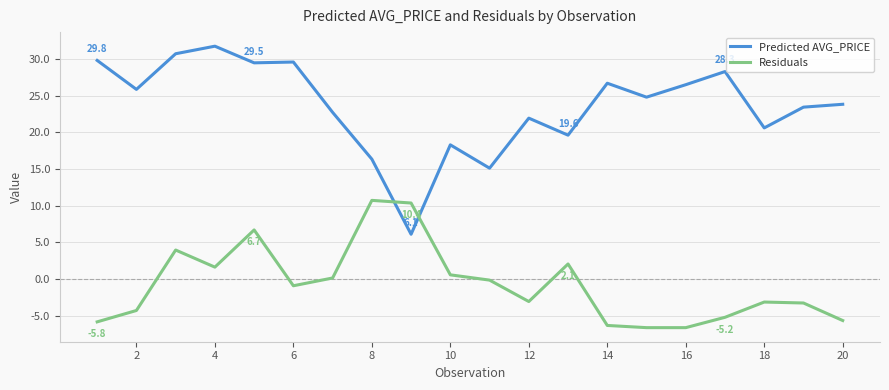

Rank the series by their maximum value, from highest to lowest.

Predicted AVG_PRICE, Residuals